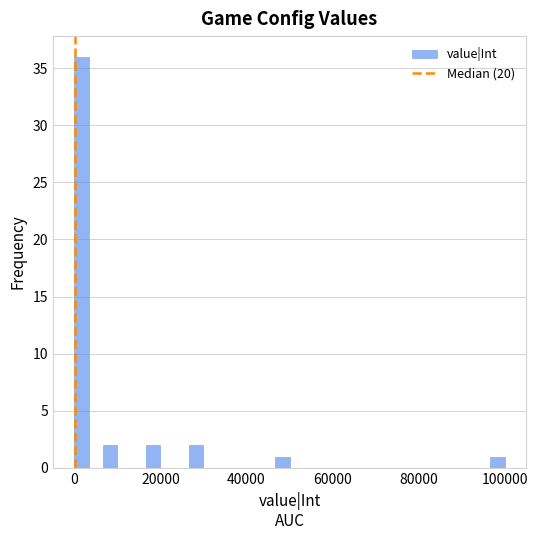

Read against the x-axis, roughly where is the centre of the tallest bar?

2000